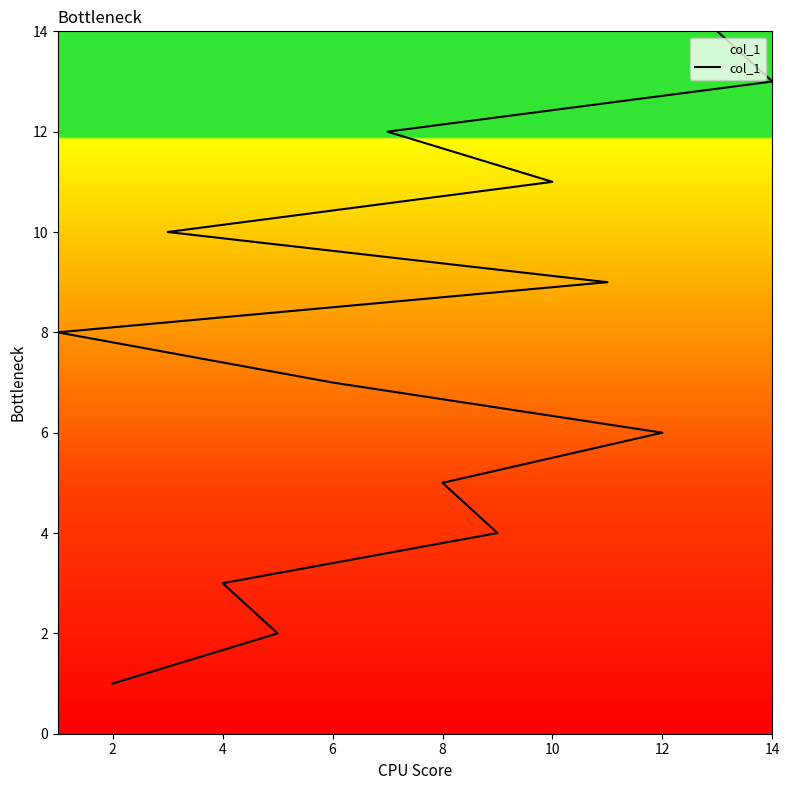

What is the sum of all values?

105